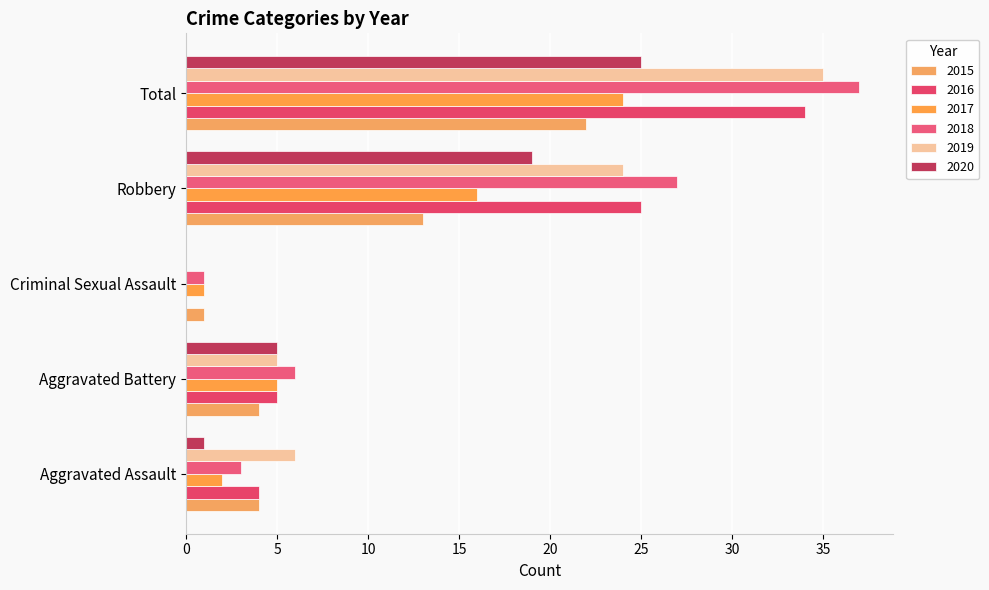

The 2020 series shows 2 at Aggravated Battery. True or false?

False